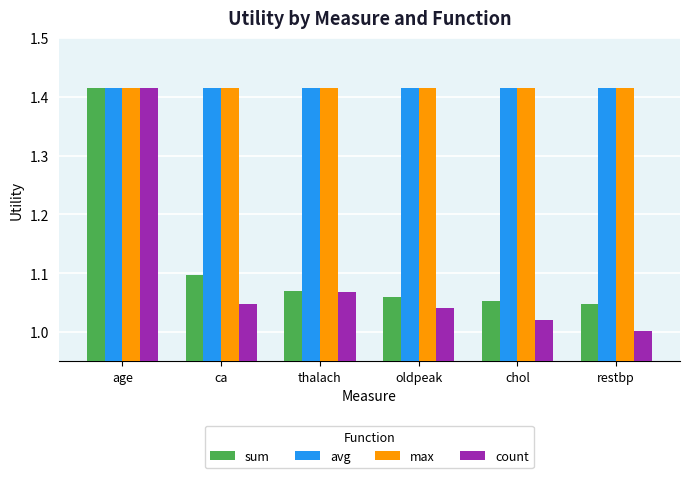

What are all the series names shown in the legend?

sum, avg, max, count